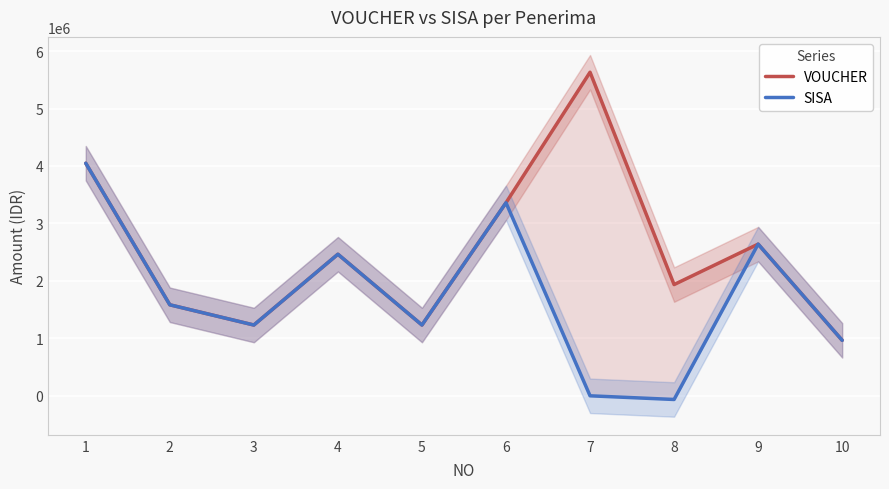

Which series changed the most between 3 and 8?

SISA